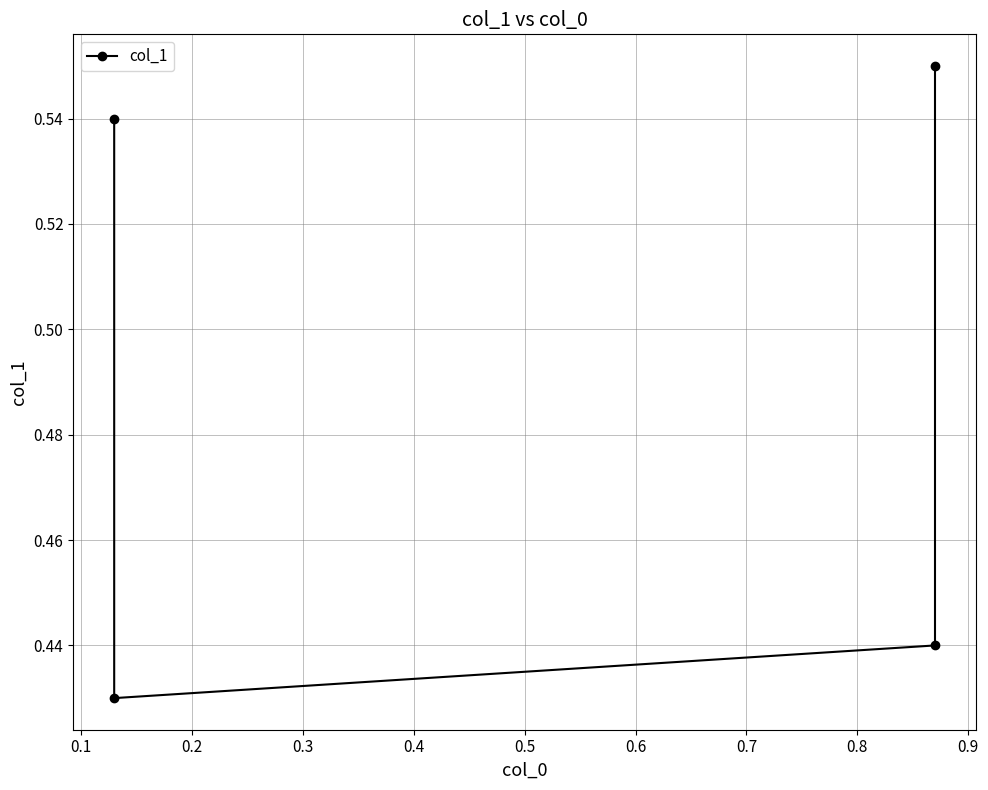

How many interior local valleys (lower than both neighbors) does the data have?

1